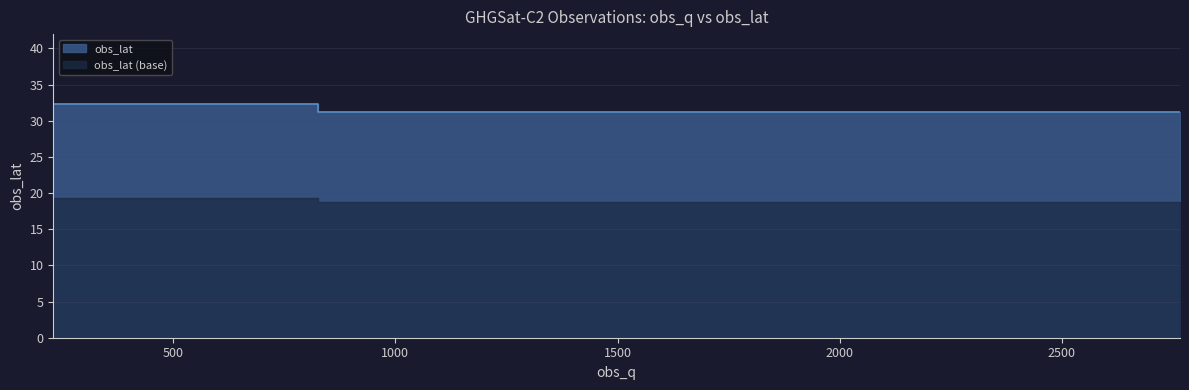

How many values are between 31 and 32?

2